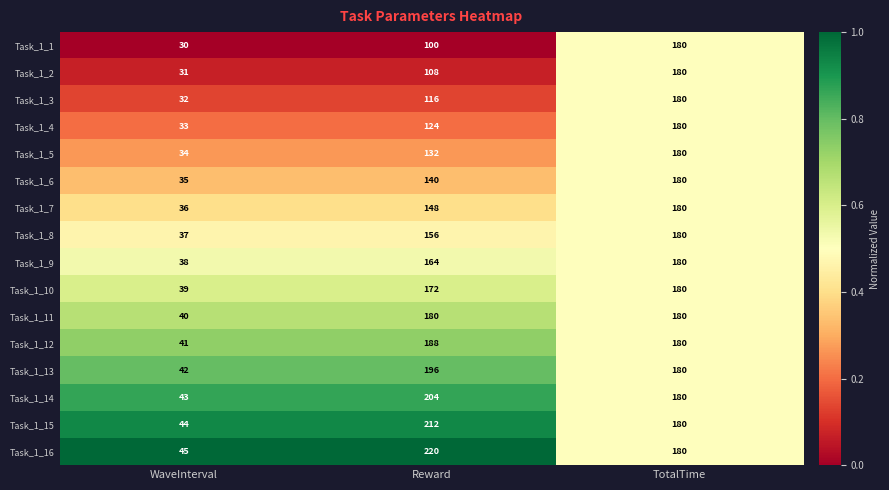

Which series has the largest total across all categories?

Task_1_16